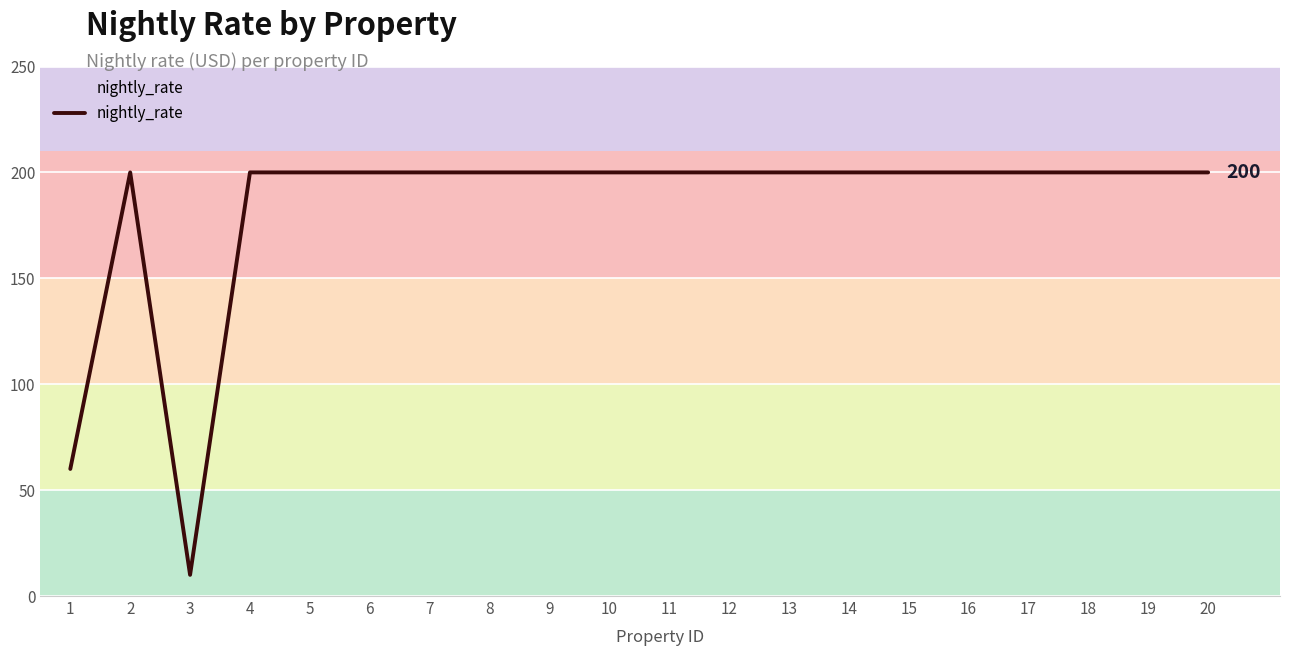

At which label is the value closest to 105?

1